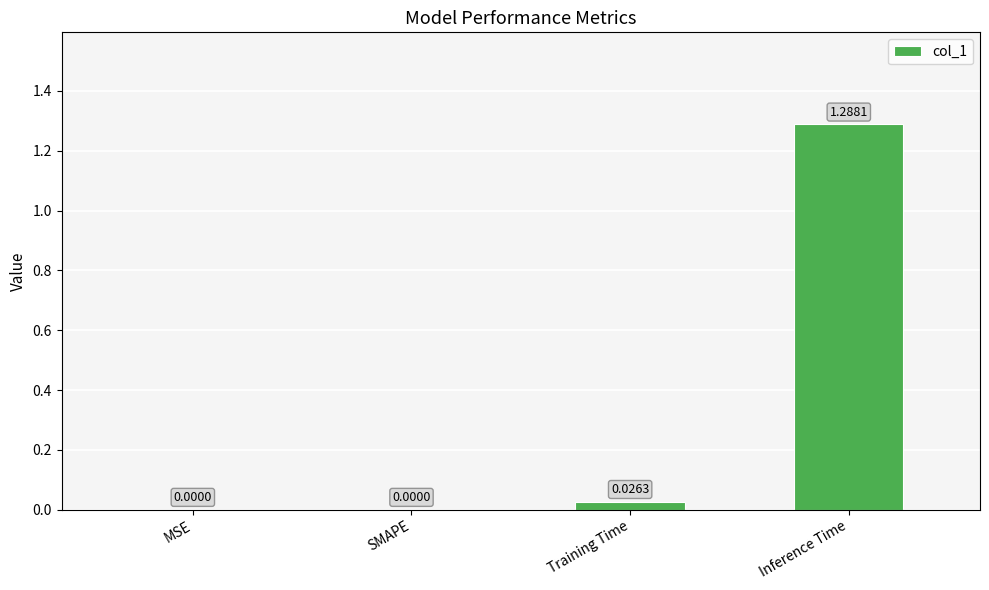

True or false: the data shows 0.8 at SMAPE.

False